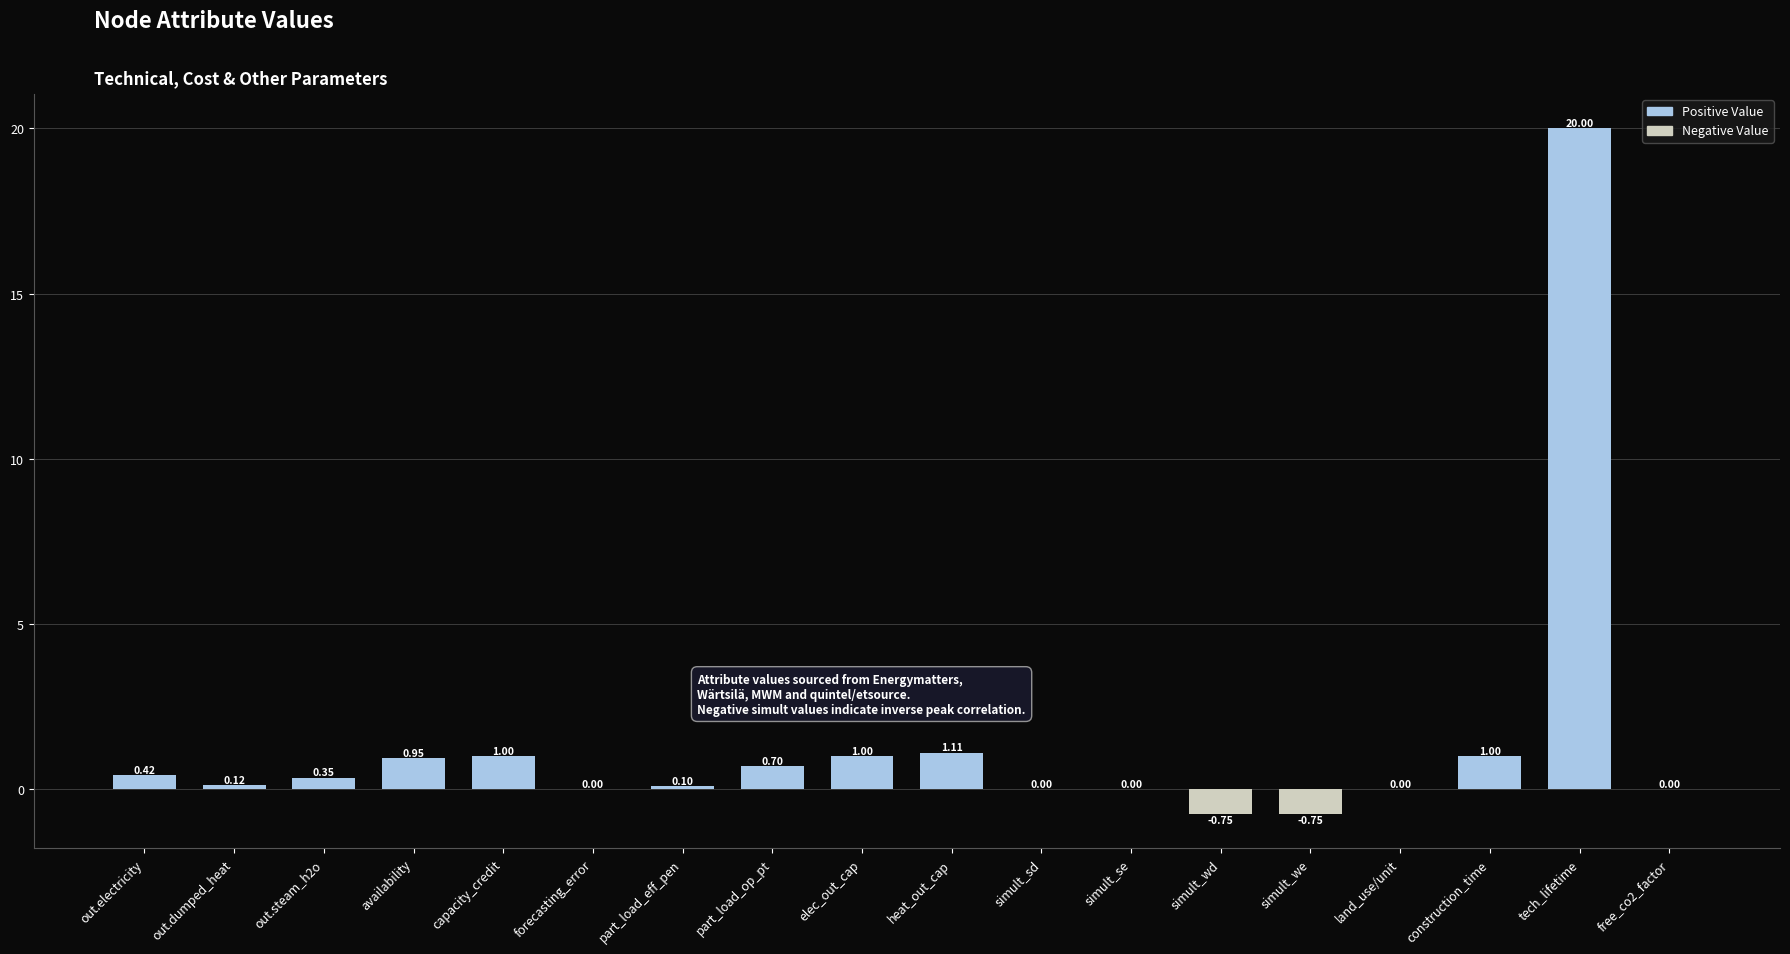

At which label is the value closest to 9?

heat_out_cap